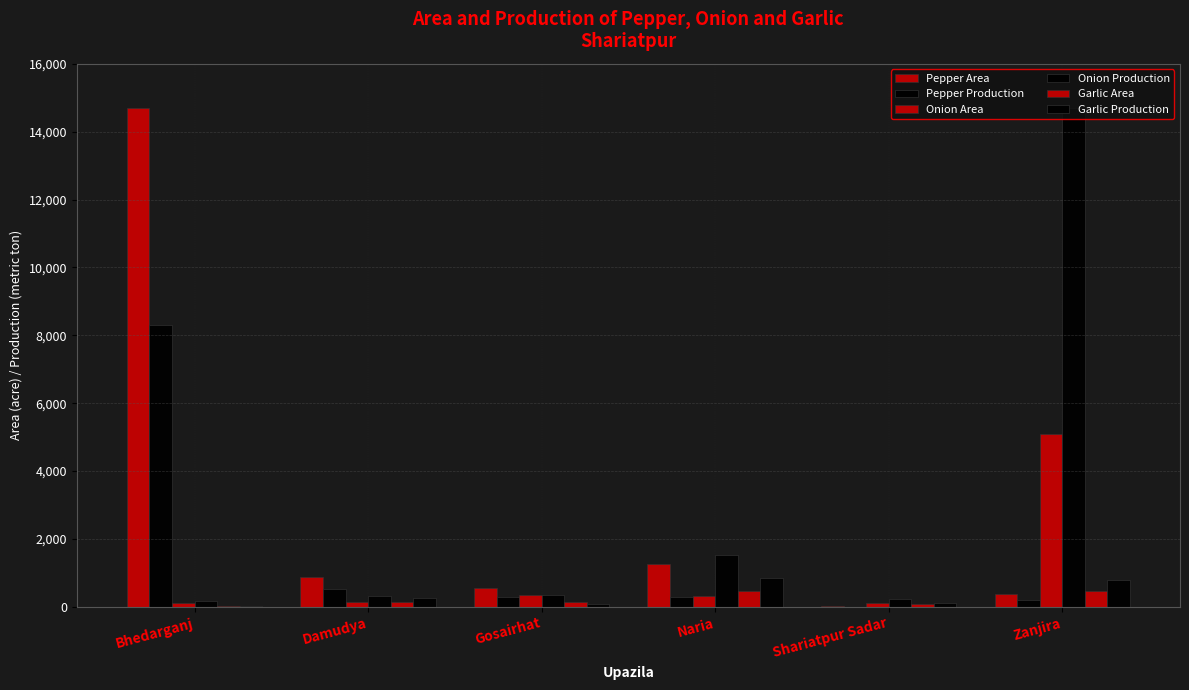

At which category is the sum across all series the highest?

Bhedarganj